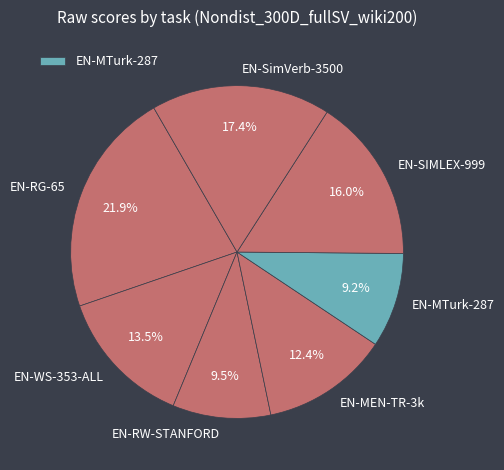

Which has a higher value, EN-SimVerb-3500 or EN-SIMLEX-999?

EN-SimVerb-3500